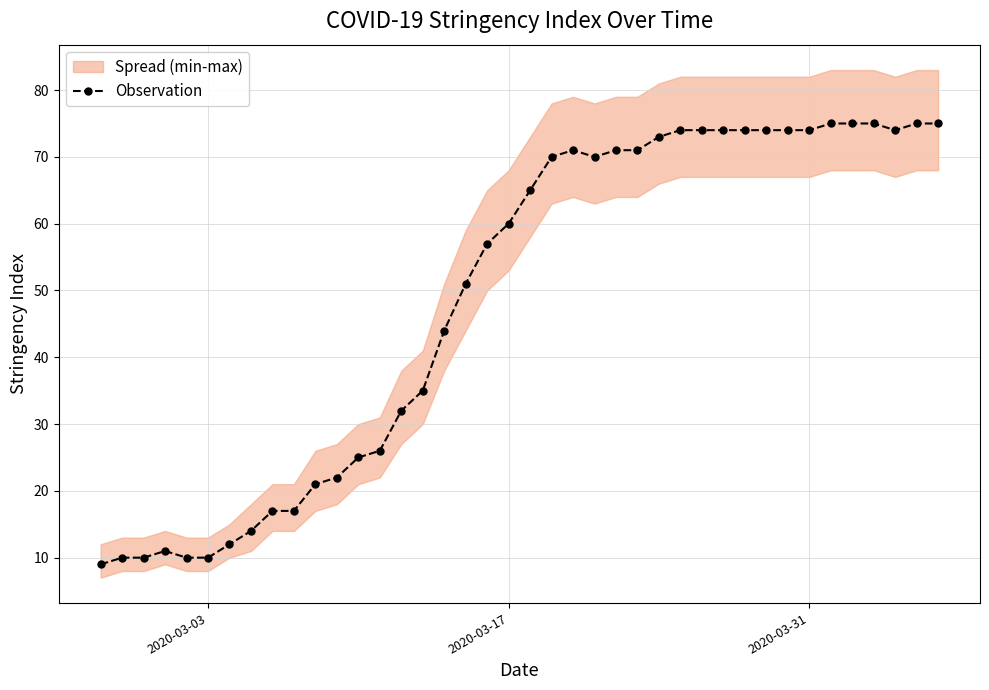

How many points are lower than both their immediate neighbors (excluding endpoints)?

2